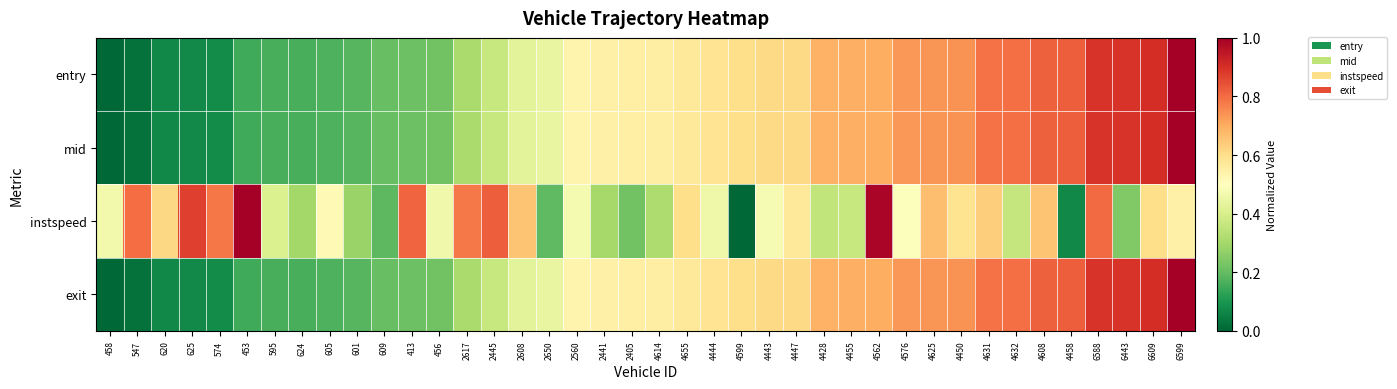

At how many categories does at least one series exceed 0?

40